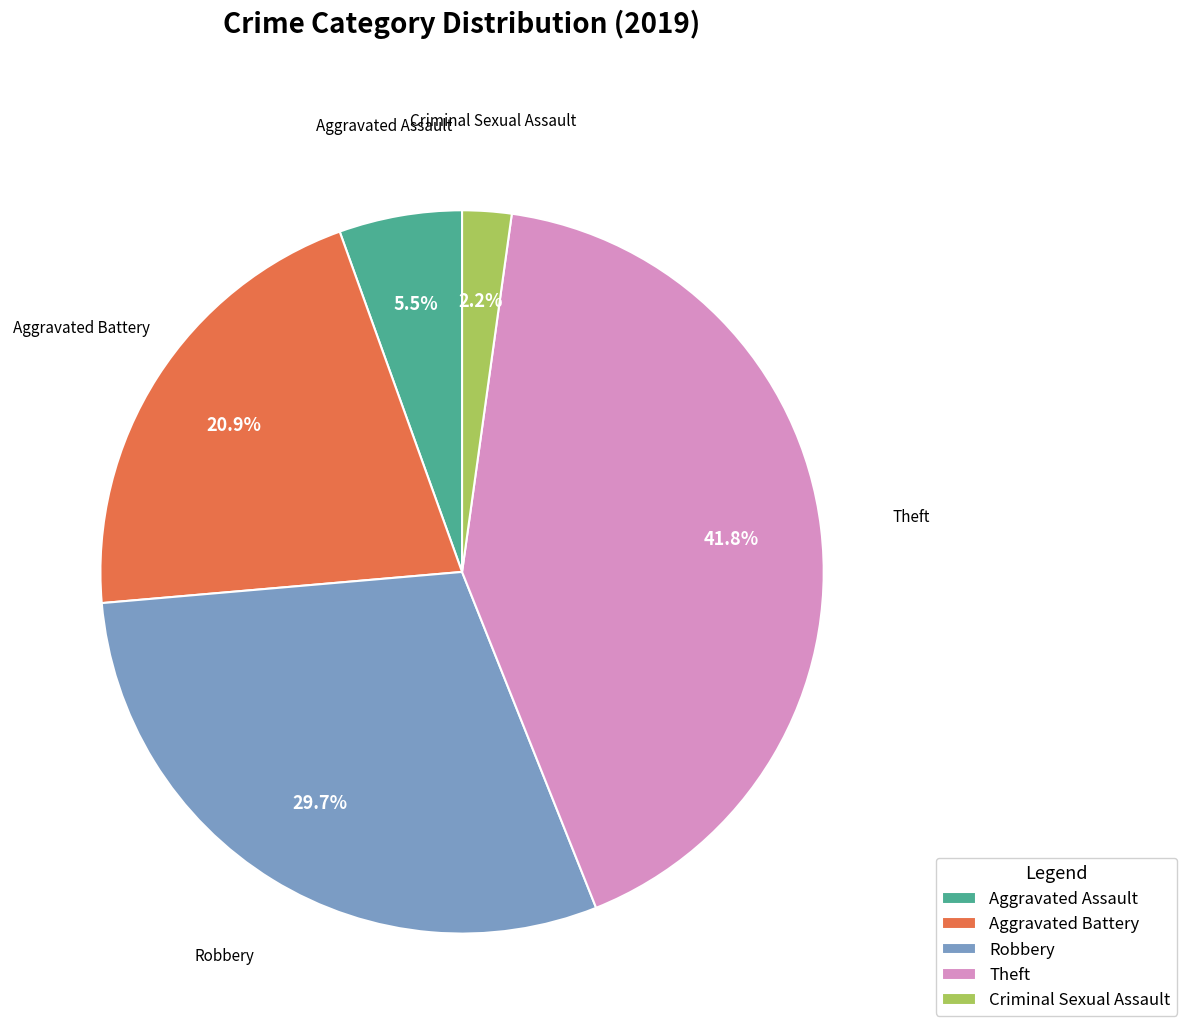

What is the largest slice in the pie chart?

Theft